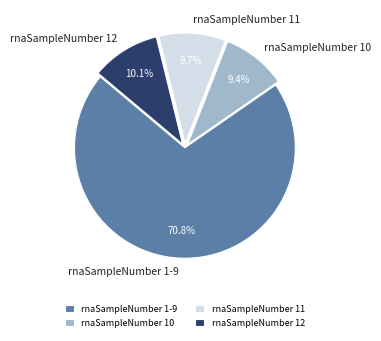

Combined, do rnaSampleNumber 12 and rnaSampleNumber 10 account for over 50%?

No